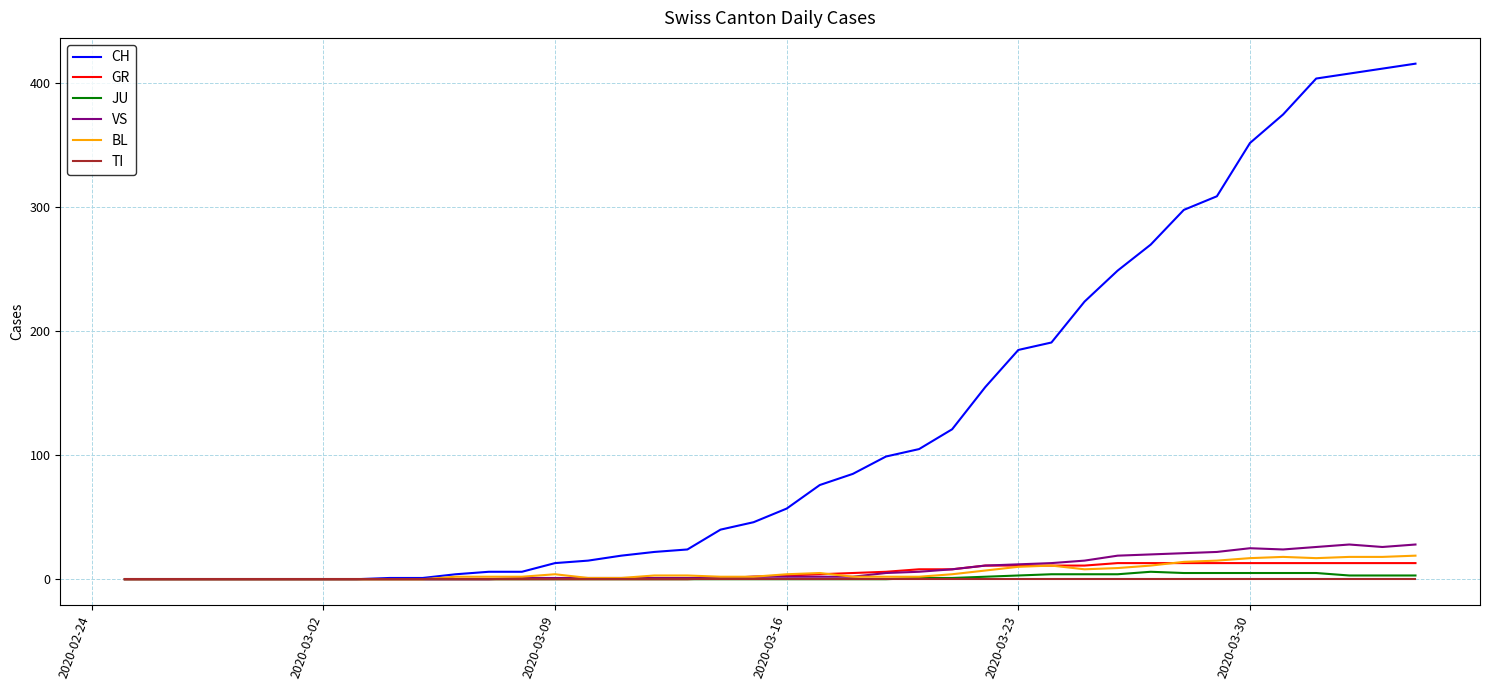

Which series has the largest total across all categories?

CH